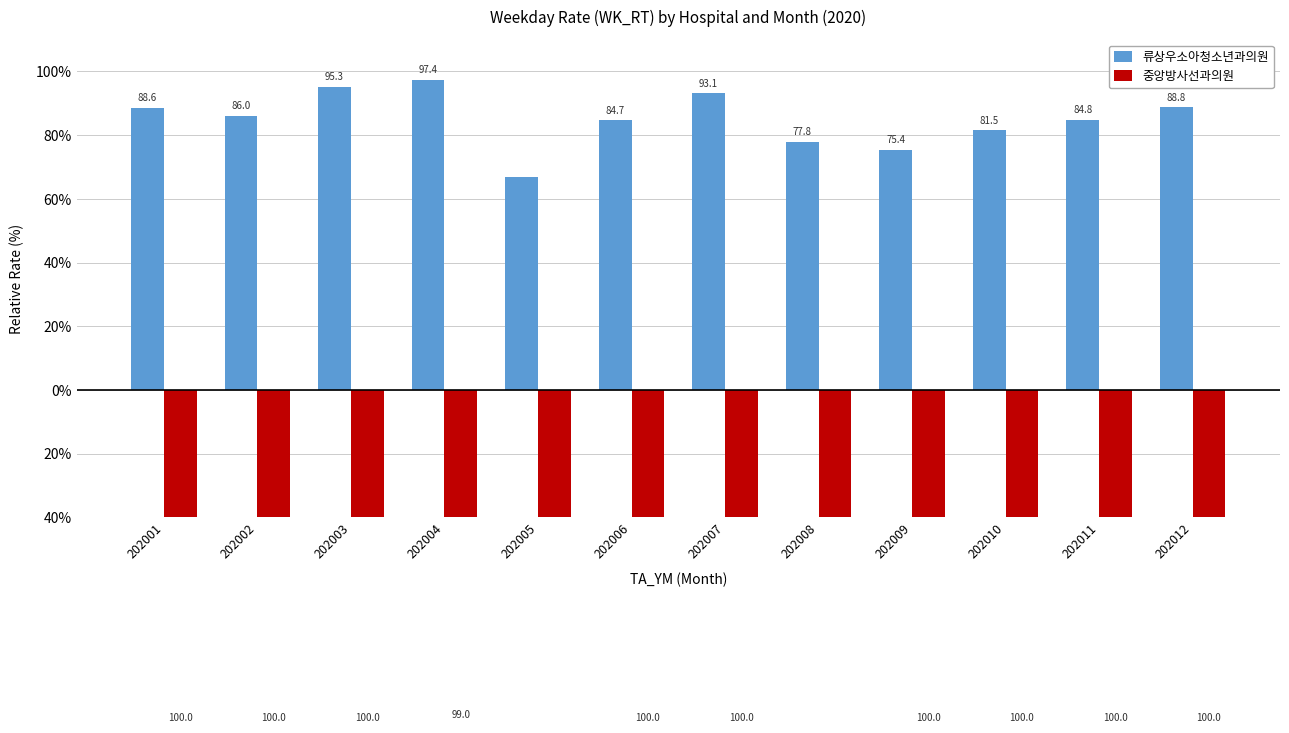

How many bars are there in each group?

2